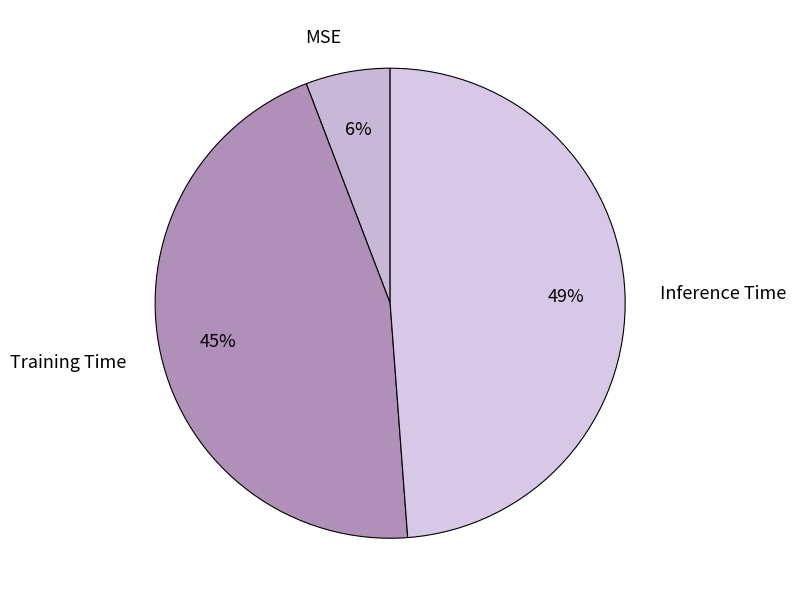

Is the sum of MSE and Training Time greater than half?

Yes